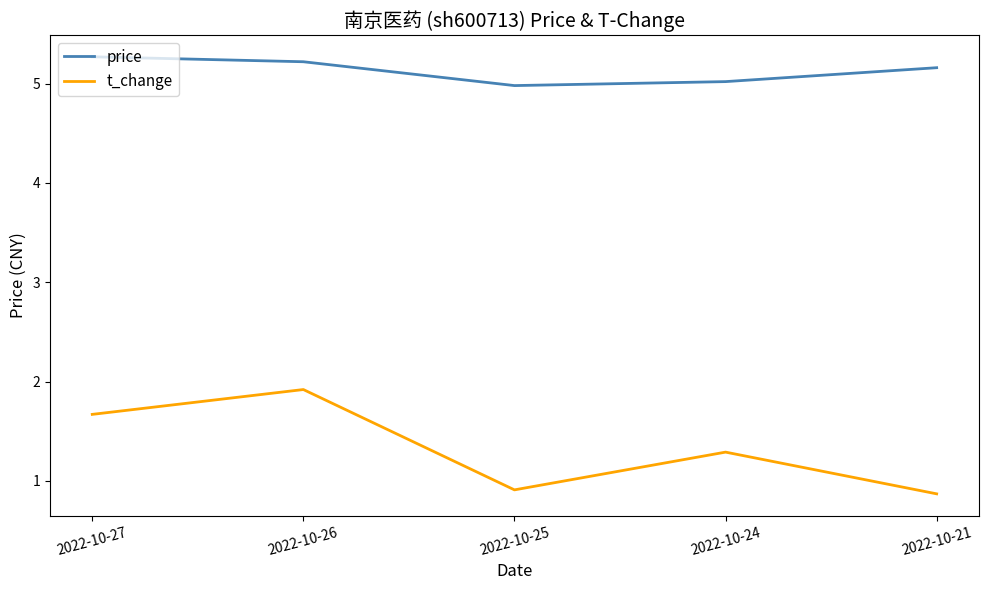

Which series has the largest range (max minus min)?

t_change